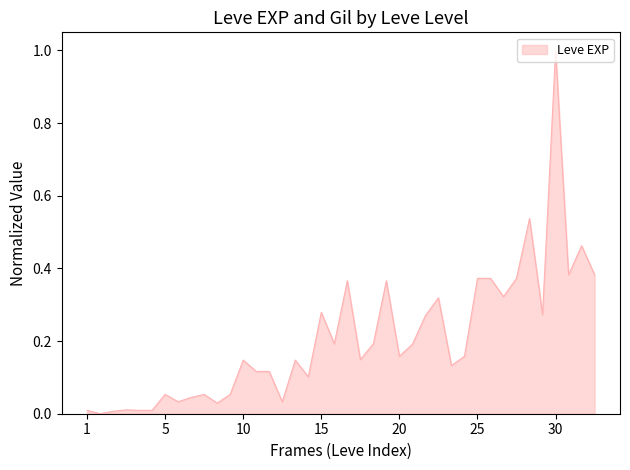

What is the maximum value shown in the chart?

1.0